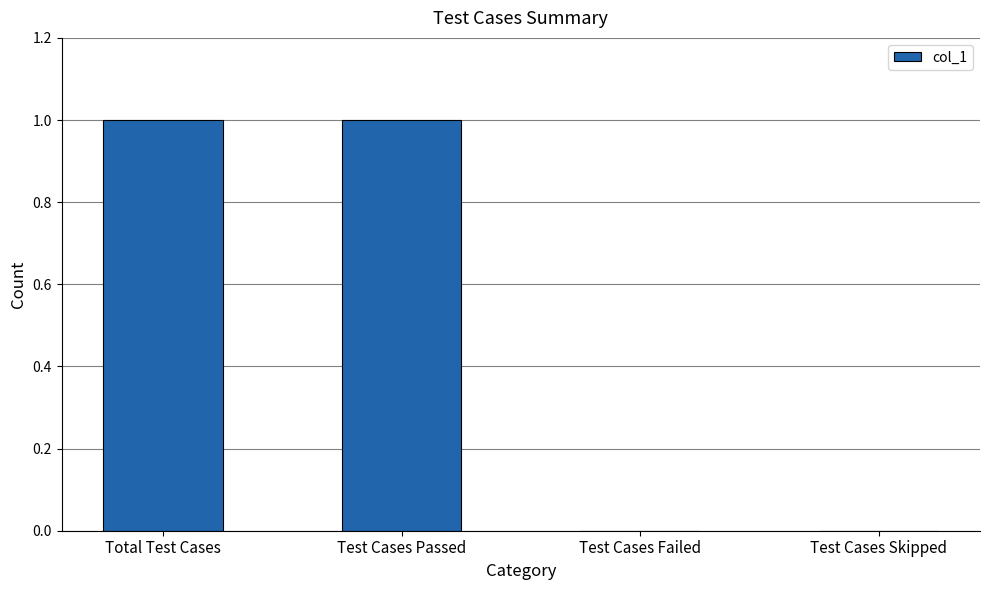

What is the maximum value shown in the chart?

1